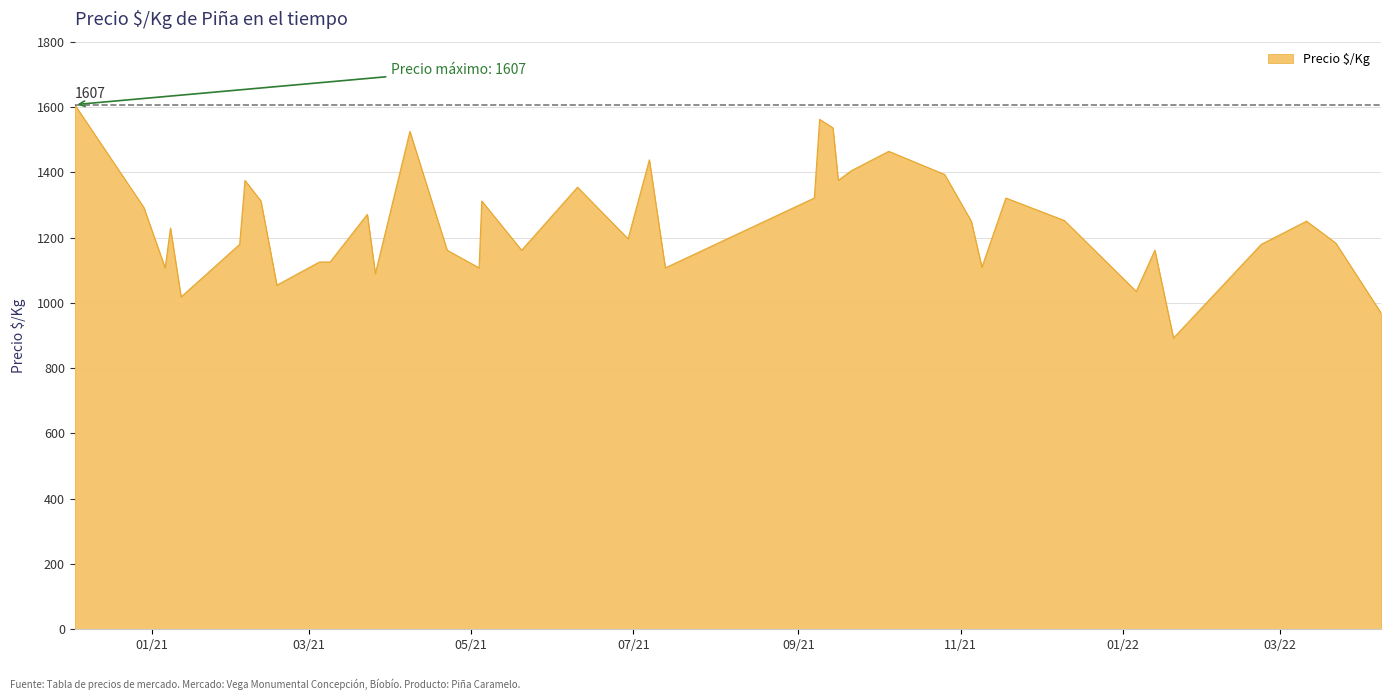

What is the difference between the maximum and minimum values?

715